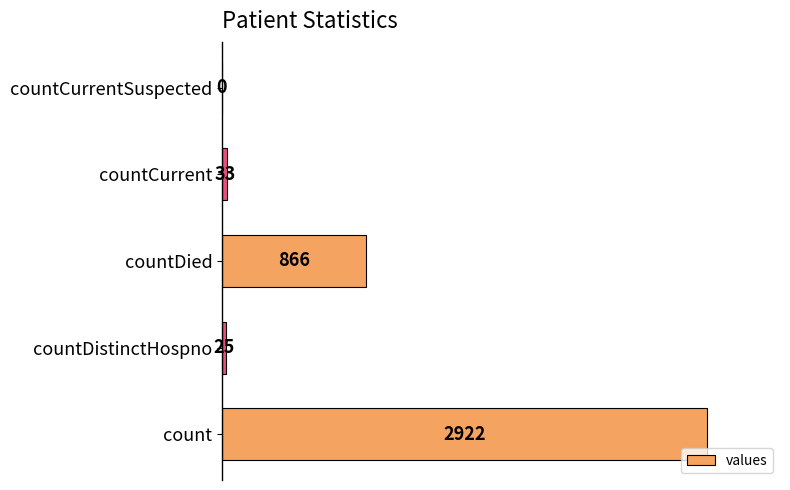

Reading bottom to top, transcribe all the data shown in this chart.

count=2922	countDistinctHospno=25	countDied=866	countCurrent=33	countCurrentSuspected=0